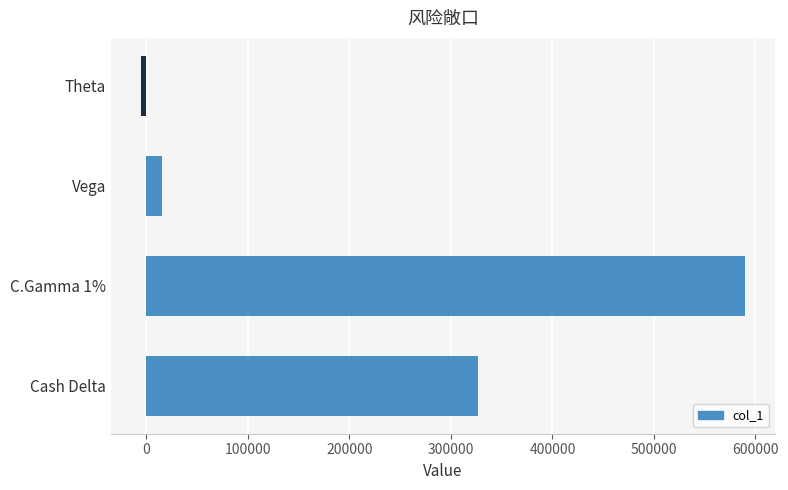

What is the average value?

231418